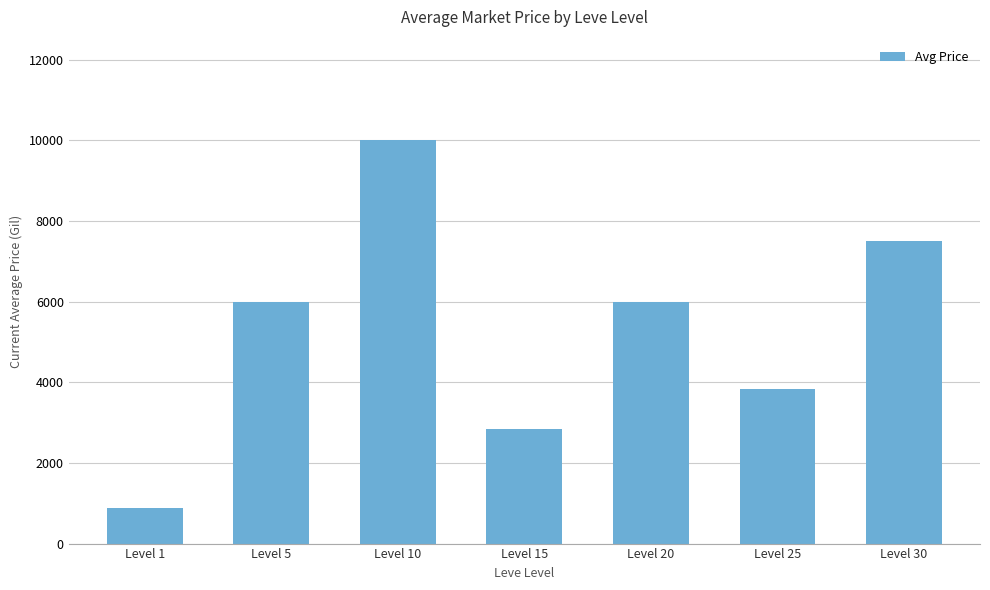

What is the value of the 6th bar from the left?

3840.4